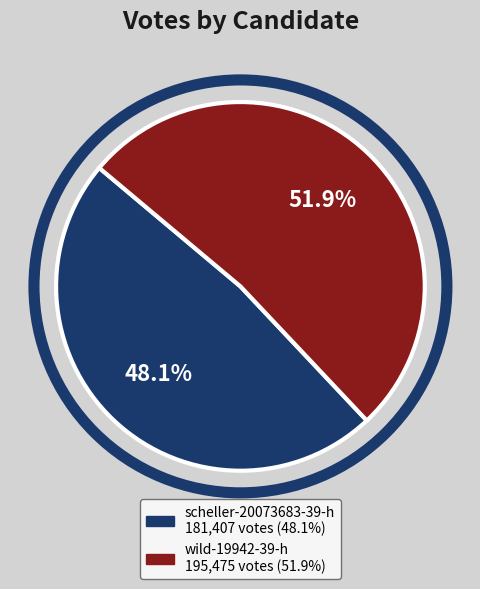

Which slice is the smallest?

scheller-20073683-39-h